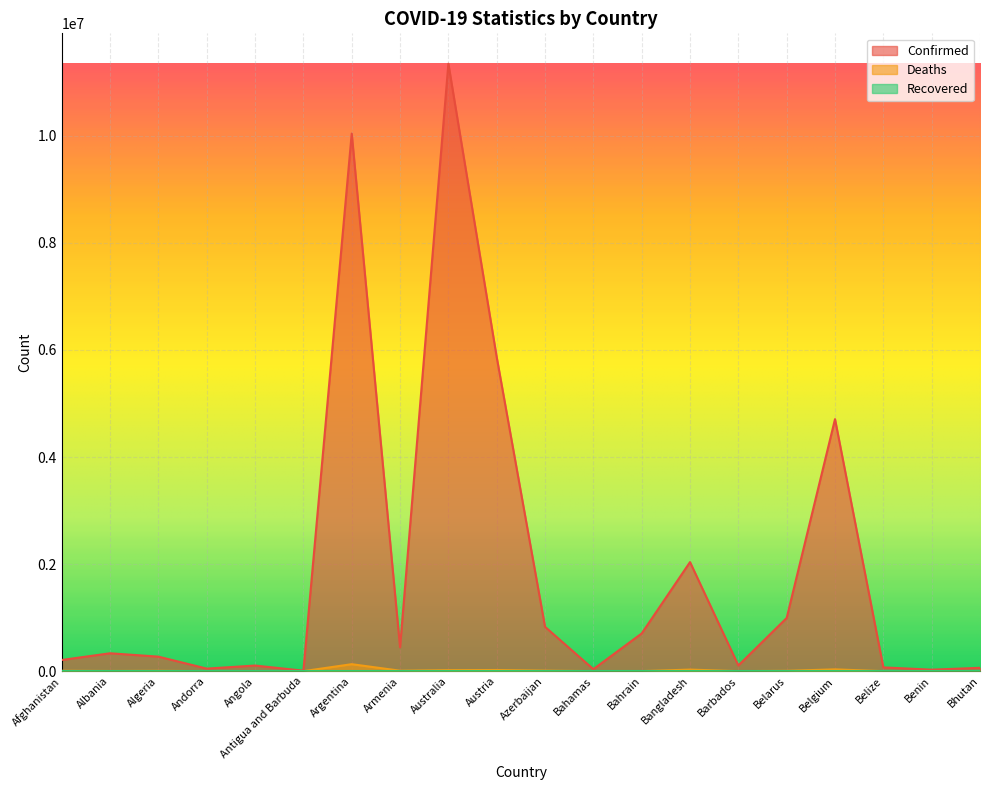

Which series has the largest range (max minus min)?

Confirmed